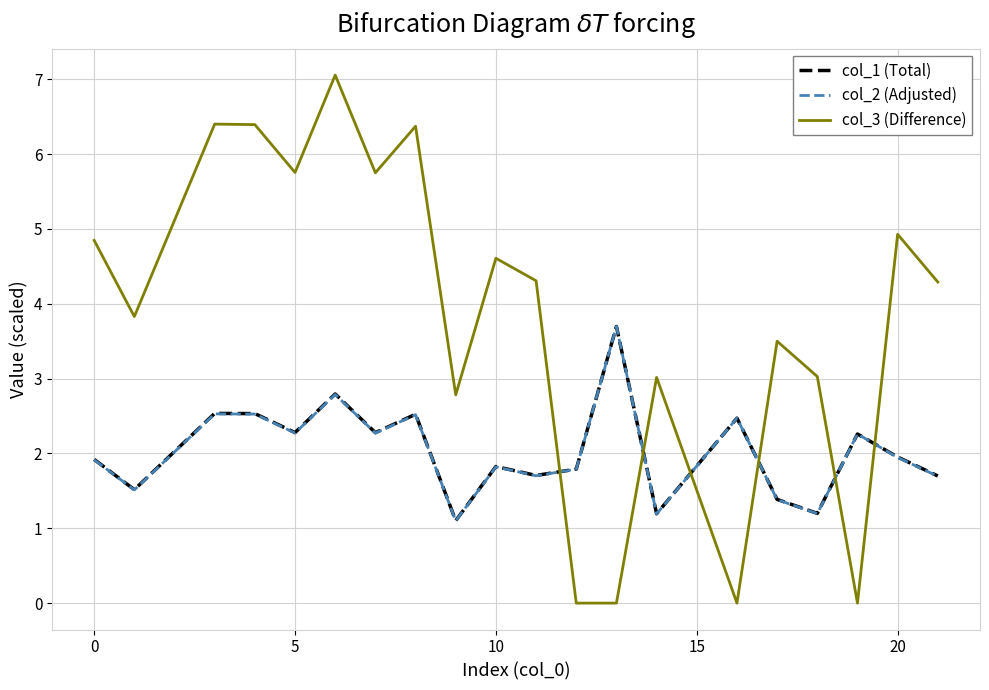

What is the sum of all col_2 (Adjusted) values?

40.6